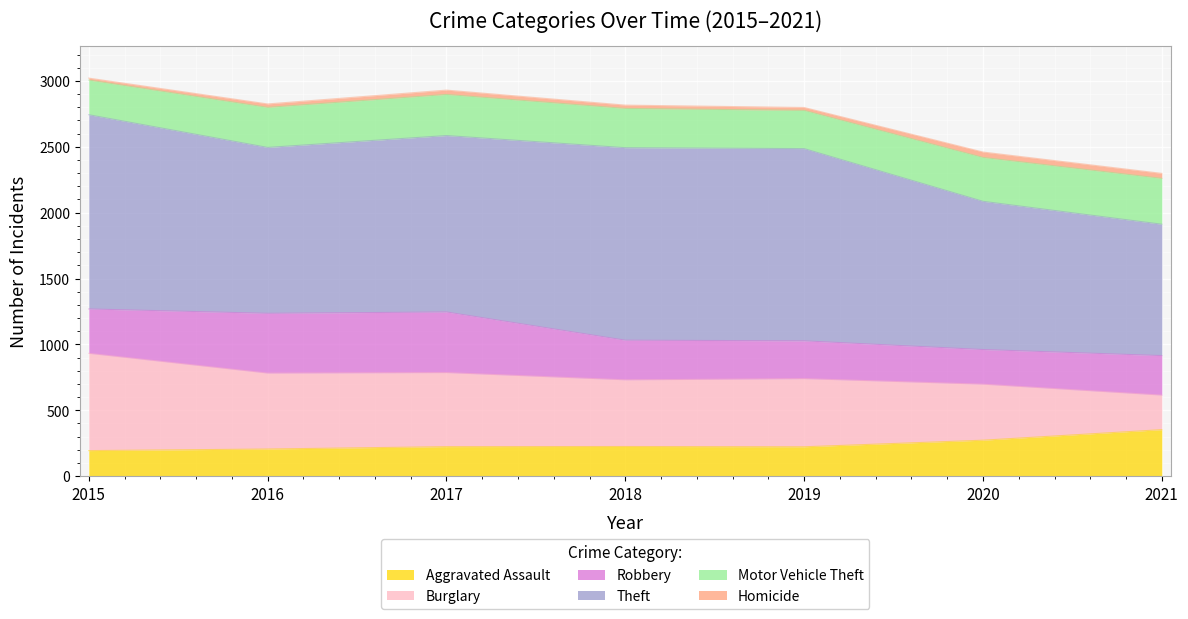

True or false: Theft and Robbery intersect in this chart.

False